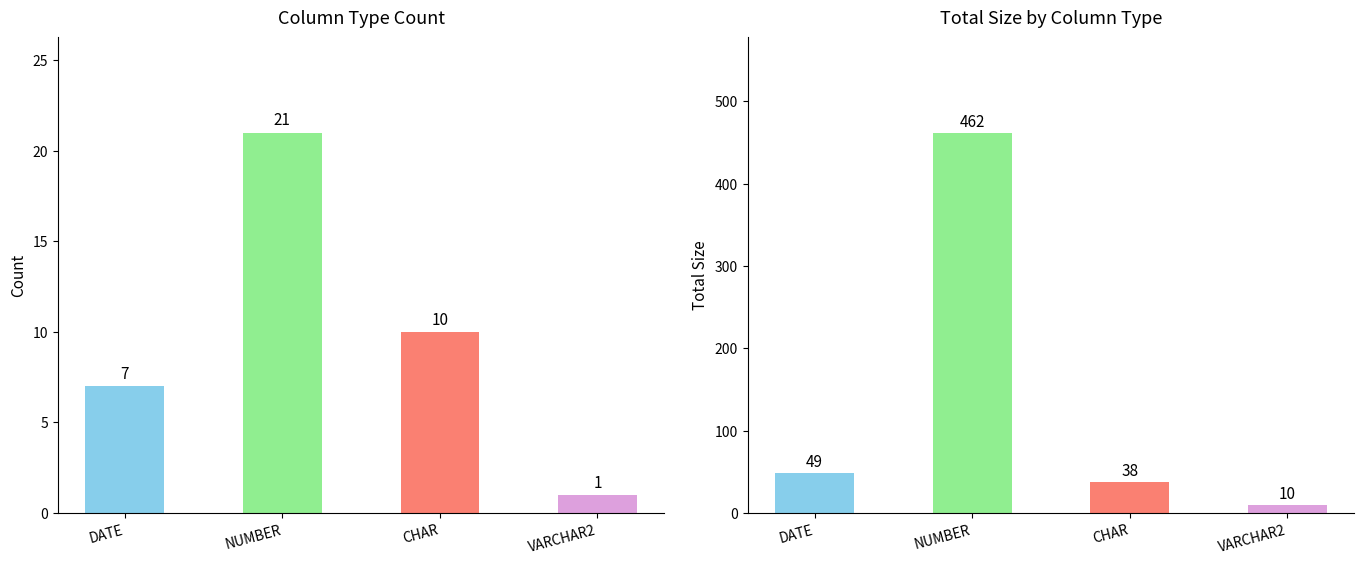

At how many categories does at least one series exceed 375?

1